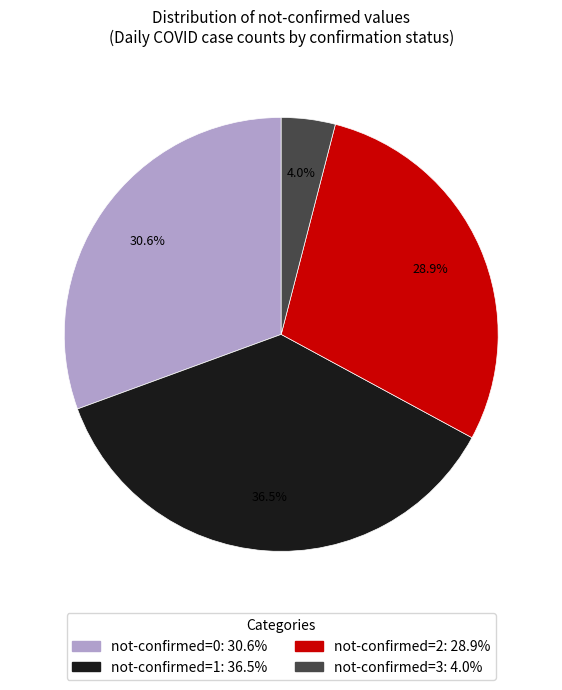

Does any single category account for the majority?

No